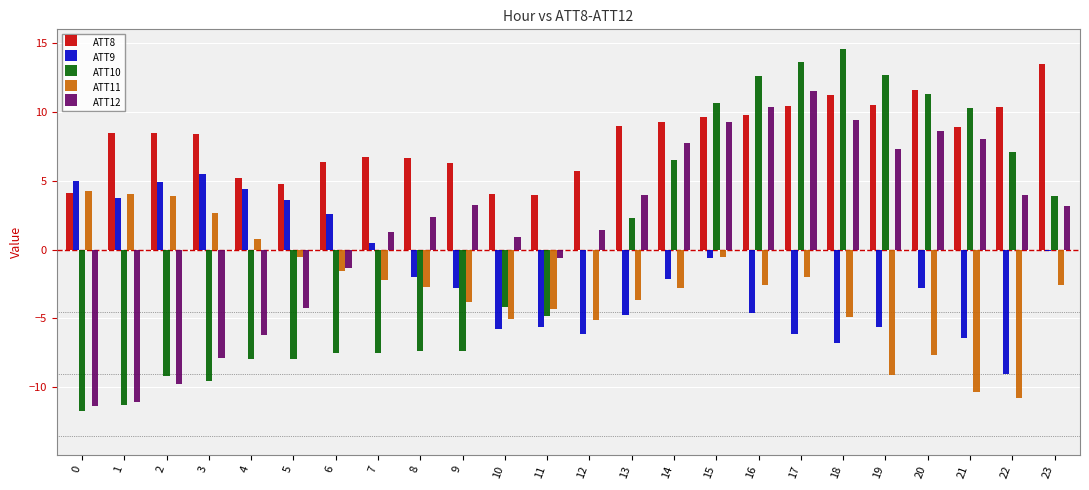

Between 21 and 22, which series saw the biggest shift?

ATT12